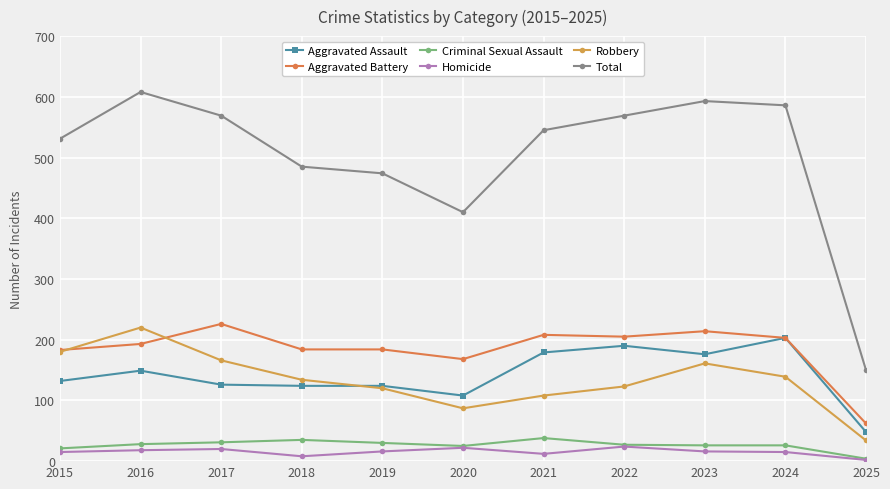

Which series has the widest spread of values?

Total